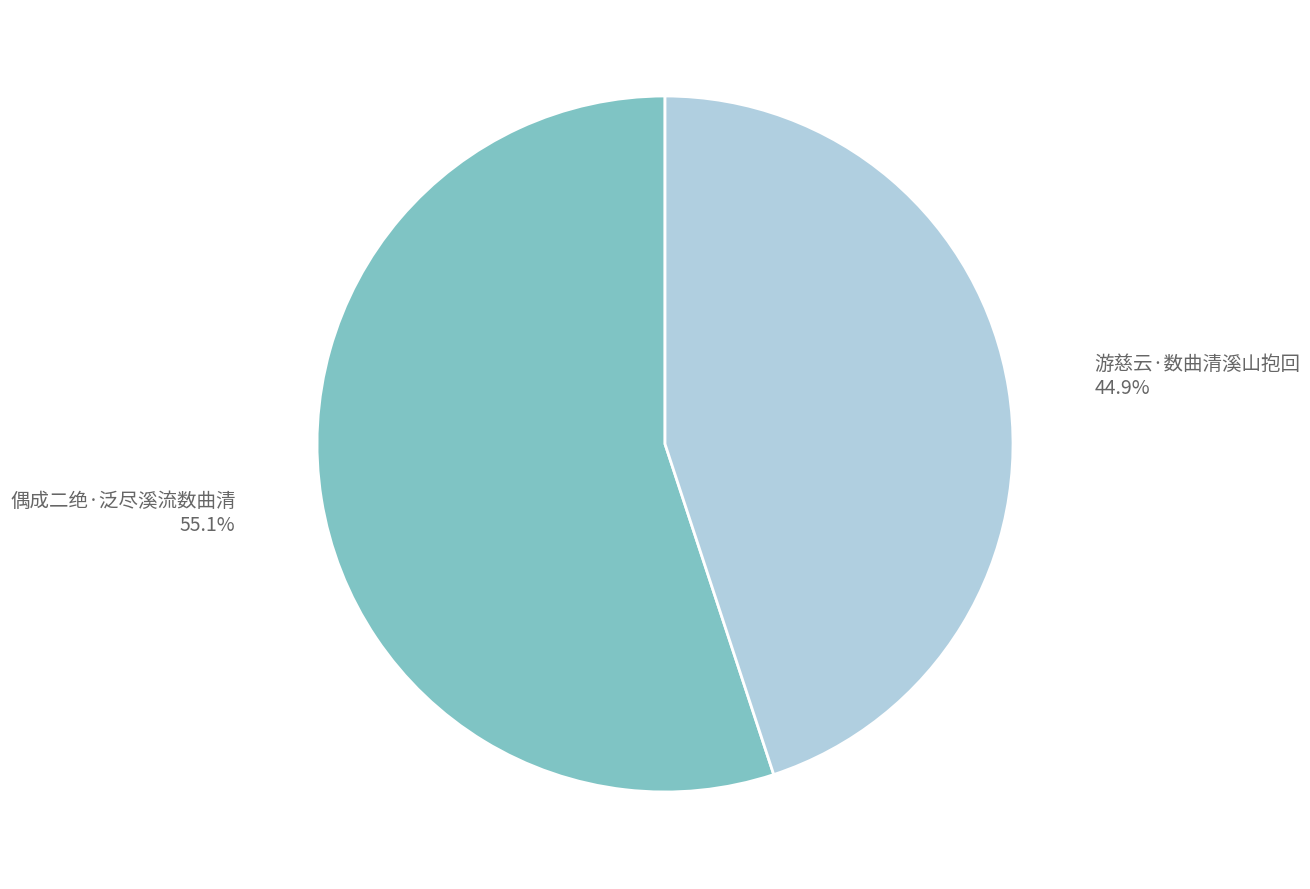

Rank the categories by value from lowest to highest.

游慈云·数曲清溪山抱回, 偶成二绝·泛尽溪流数曲清